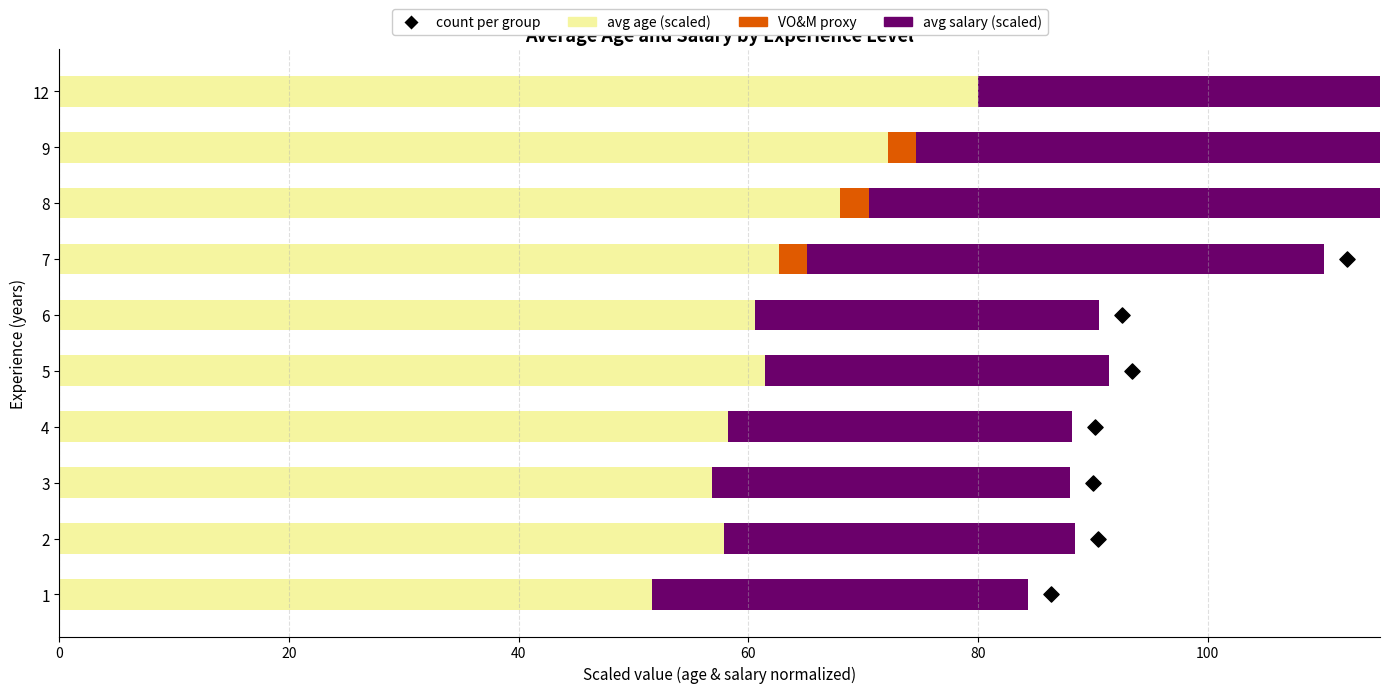

At how many categories does at least one series exceed 78?

1